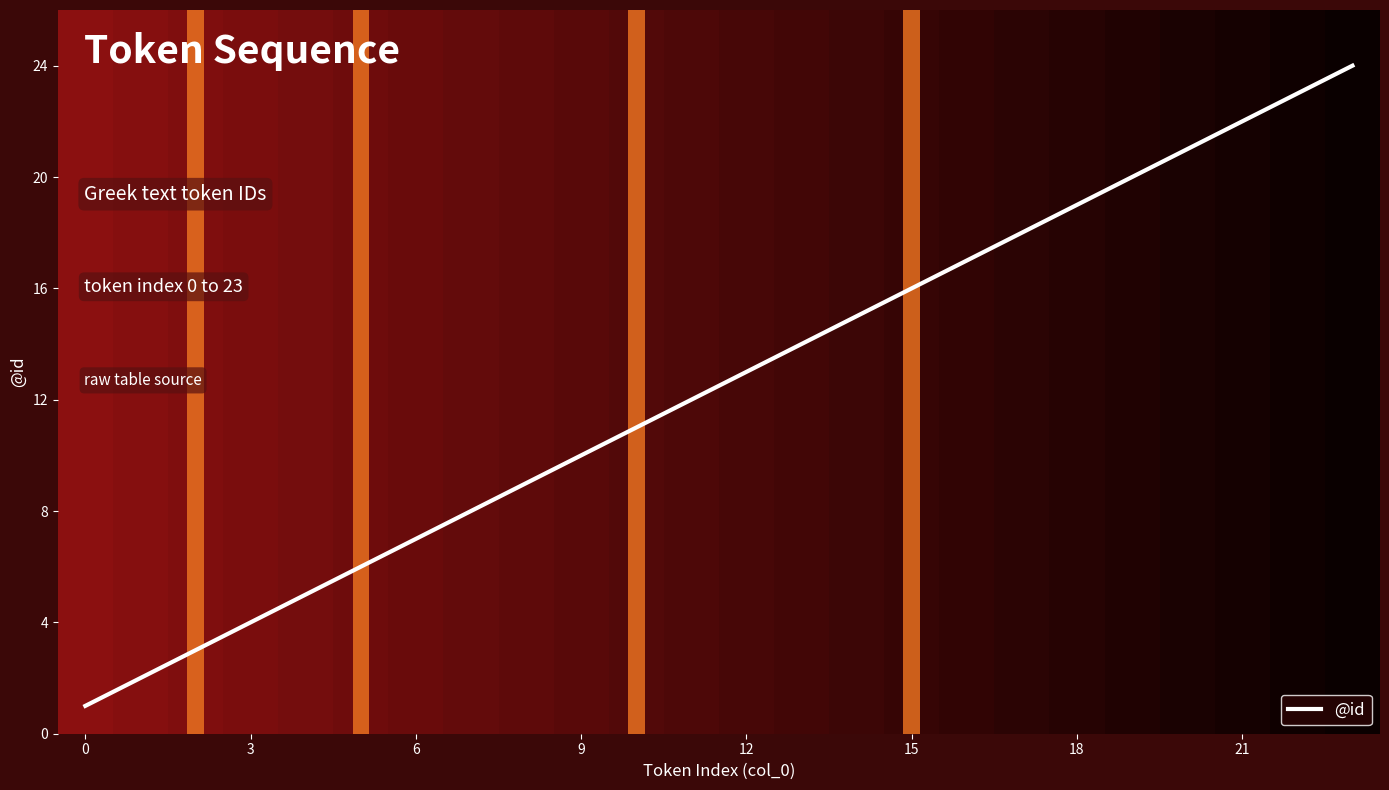

What is the average value?

12